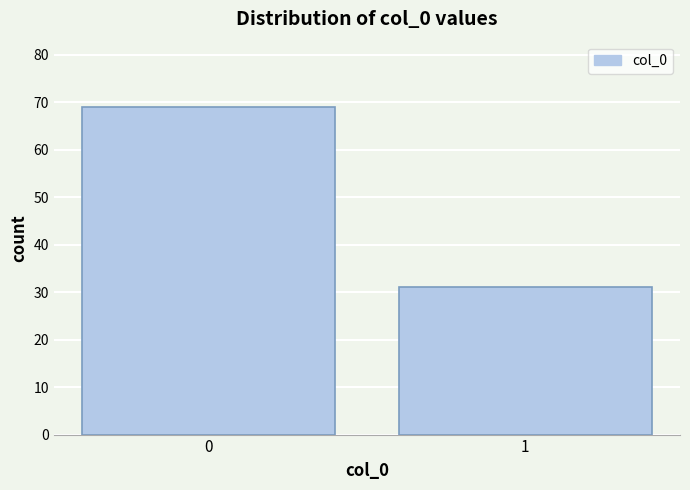

Reading left to right, extract all data points from this chart.

0=69	1=31